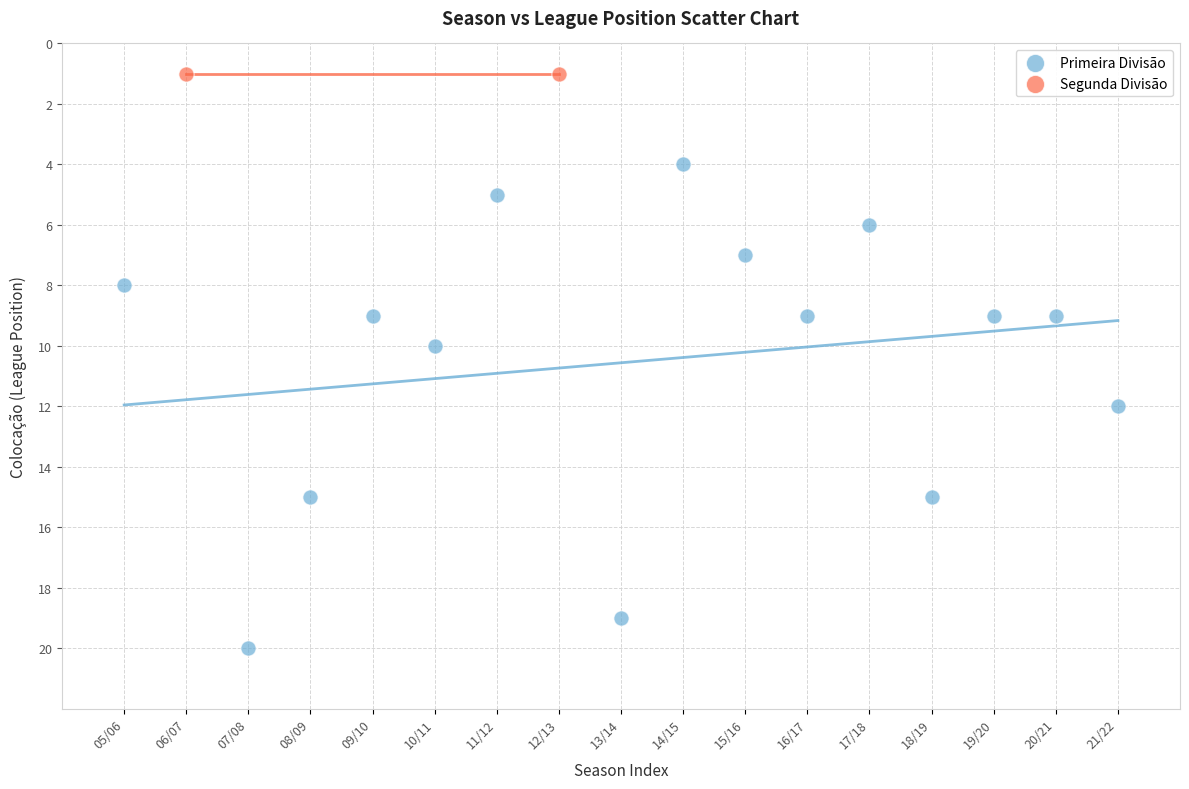

What are all the series names shown in the legend?

Primeira Divisão, Segunda Divisão